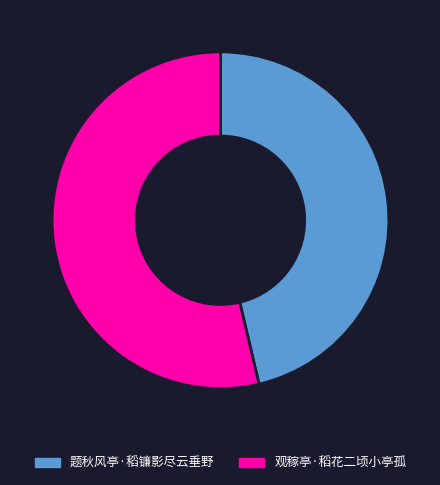

Rank the categories by value from highest to lowest.

观稼亭·稻花二顷小亭孤, 题秋风亭·稻镰影尽云垂野